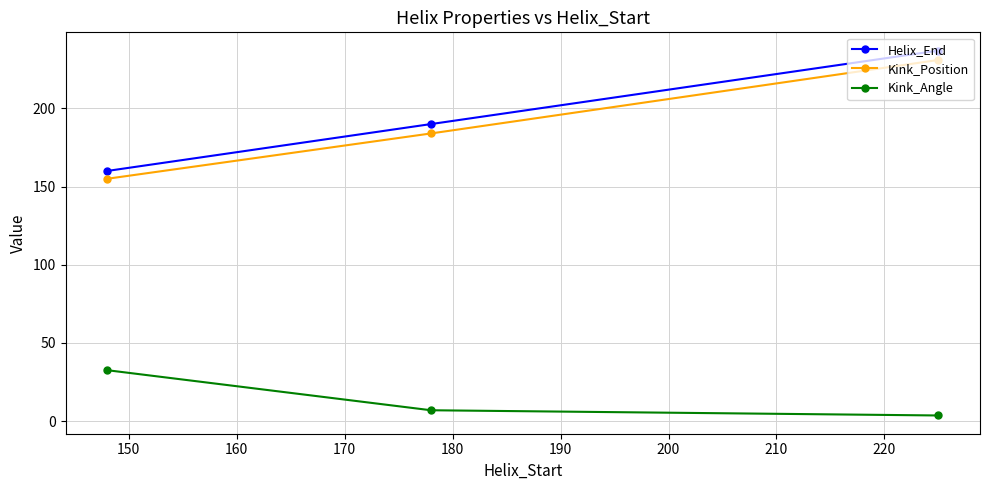

What is the highest value of the Helix_End series?

237.0